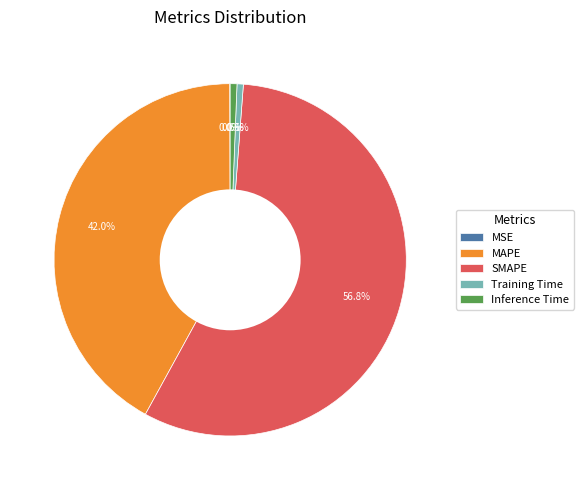

What portion of the pie excludes Training Time?

99.4%